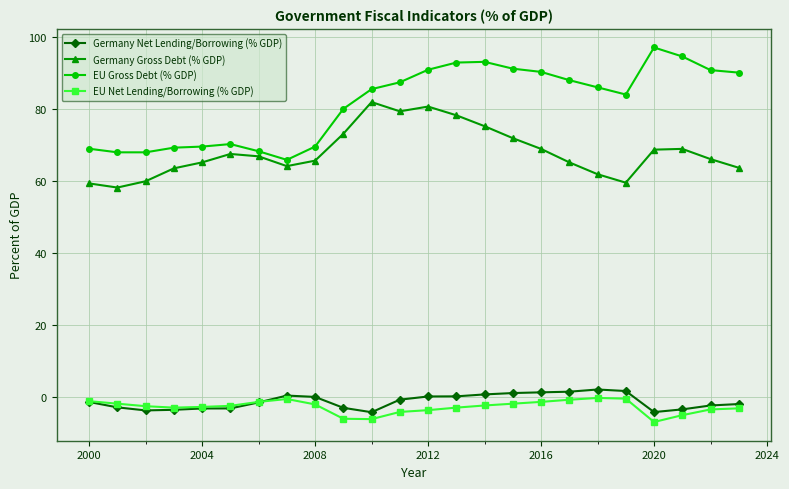

What is the value of the Germany Gross Debt (% GDP) point at the 13th from the left?

80.7